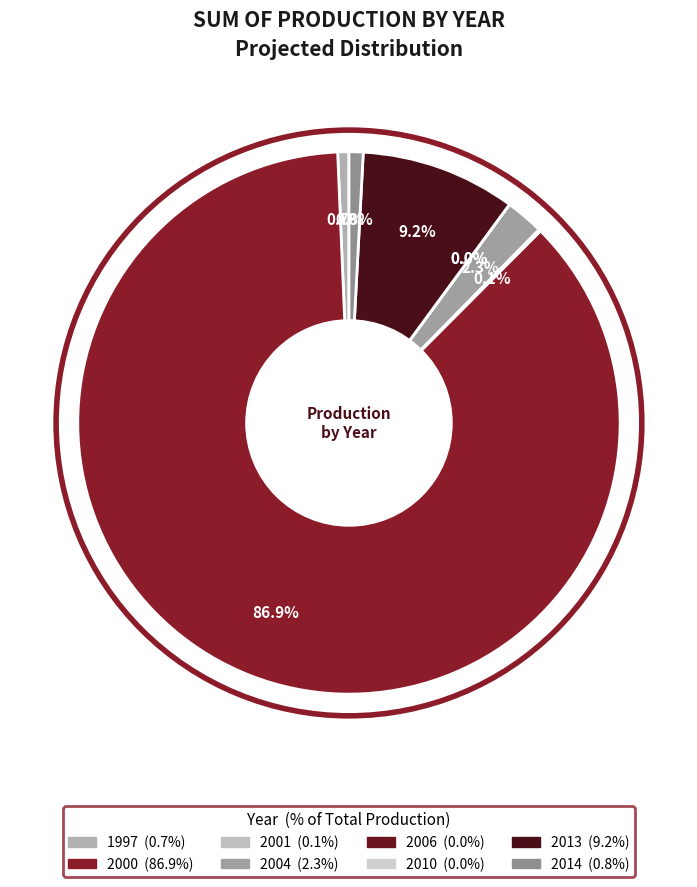

True or false: 2006 accounts for 0% of the total.

True